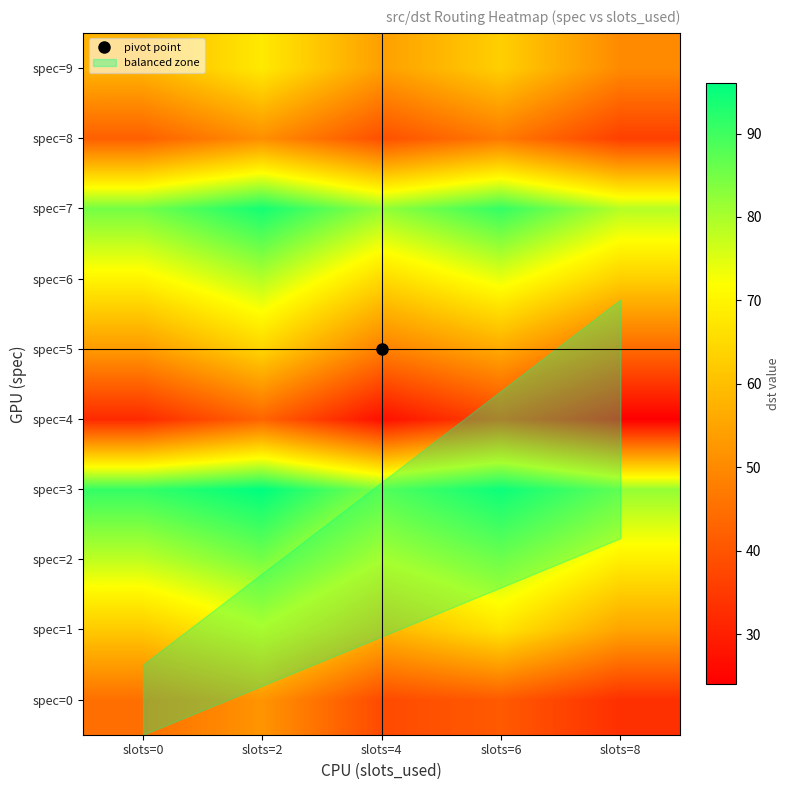

Rank the series at slots=2 from highest to lowest value.

spec=3, spec=7, spec=2, spec=6, spec=1, spec=9, spec=5, spec=0, spec=8, spec=4